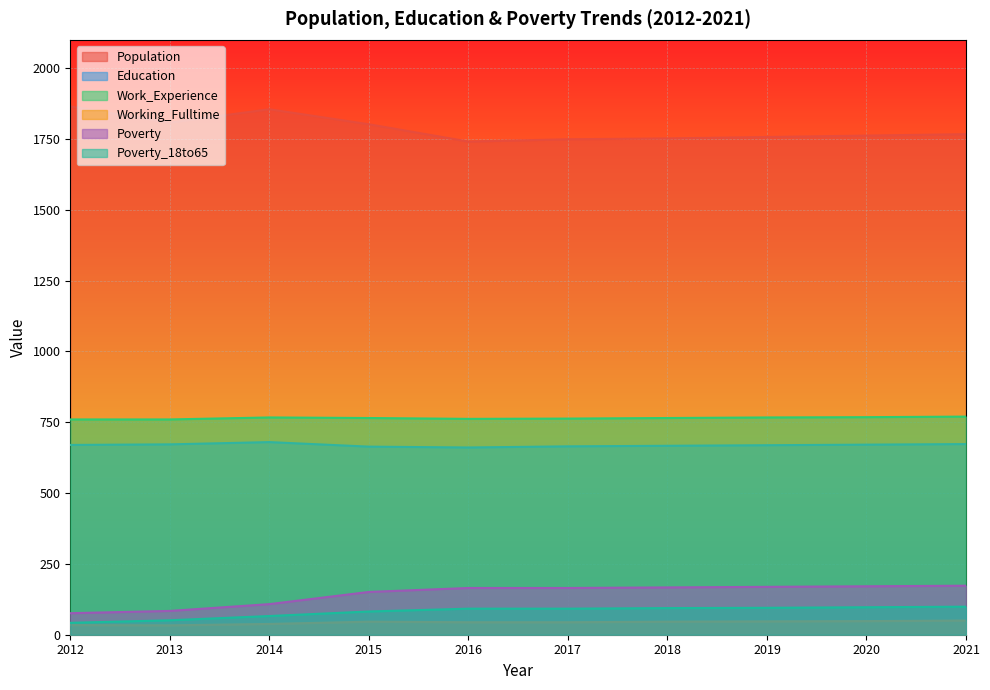

What is the greatest value displayed?

1865